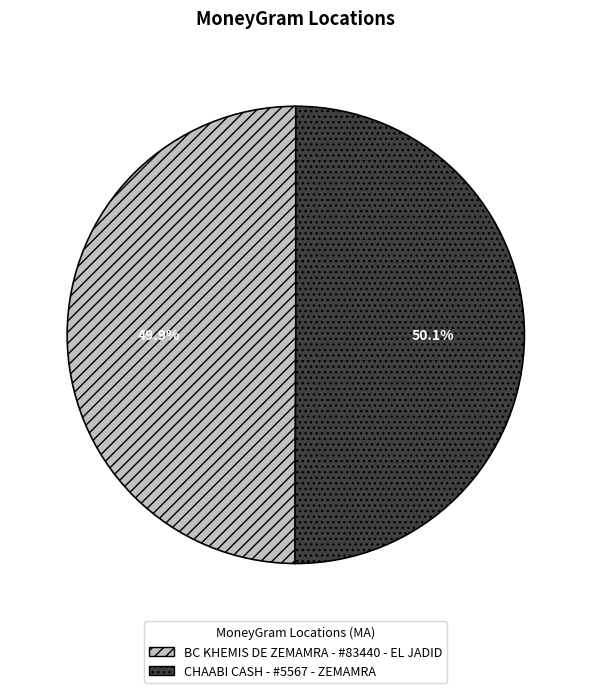

Approximately how many times larger is the value at BC KHEMIS DE ZEMAMRA - #83440 - EL JADID compared to CHAABI CASH - #5567 - ZEMAMRA?

1.0